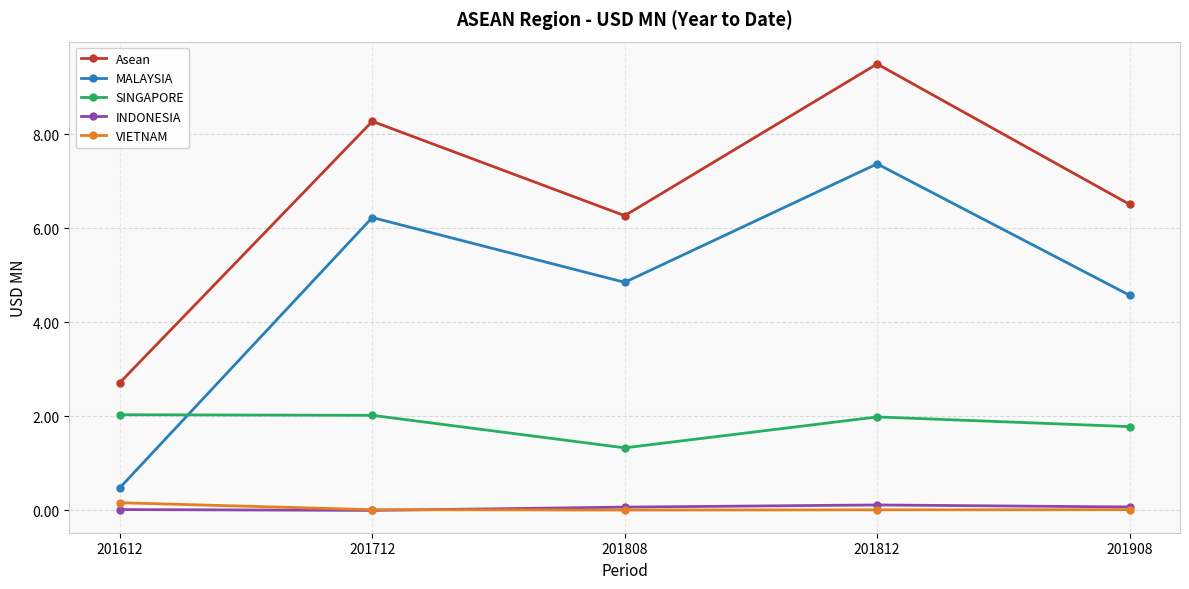

How many interior local peaks does the Asean series have?

2